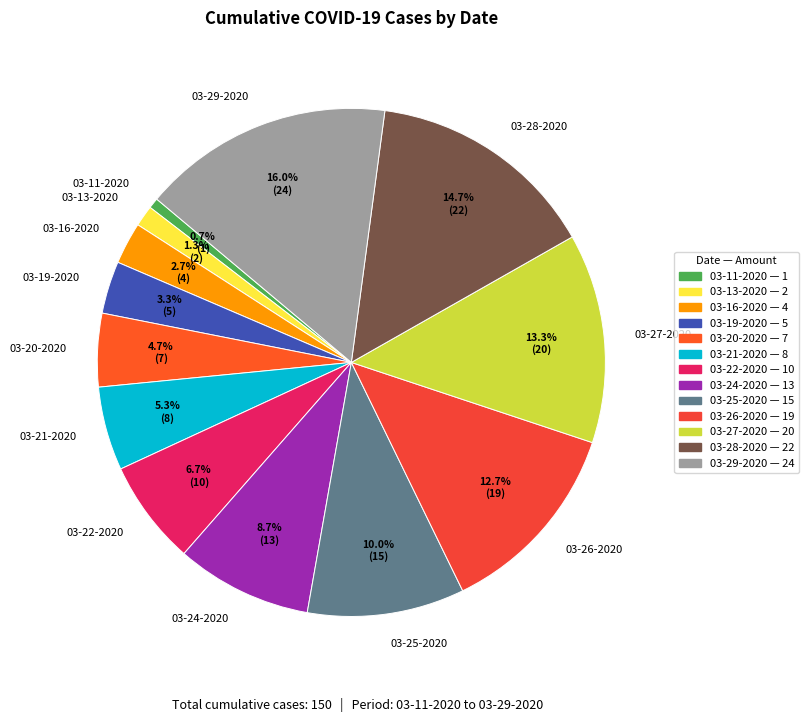

Is it true that 03-24-2020 is 1% of the pie?

False